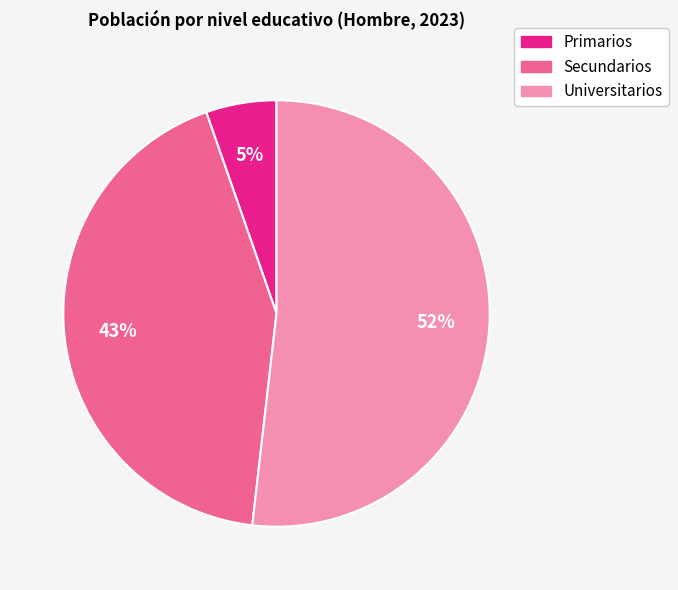

The Universitarios slice represents 60% of the pie. True or false?

False